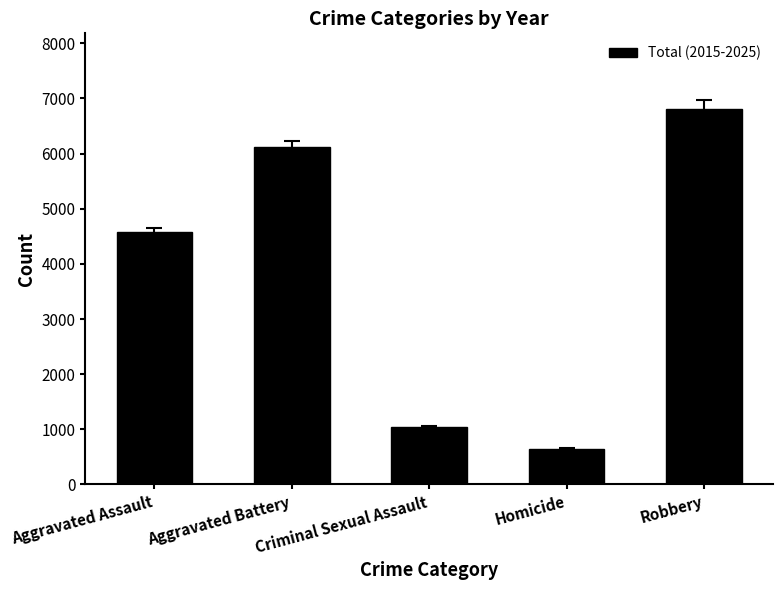

Are the bars horizontal?

No